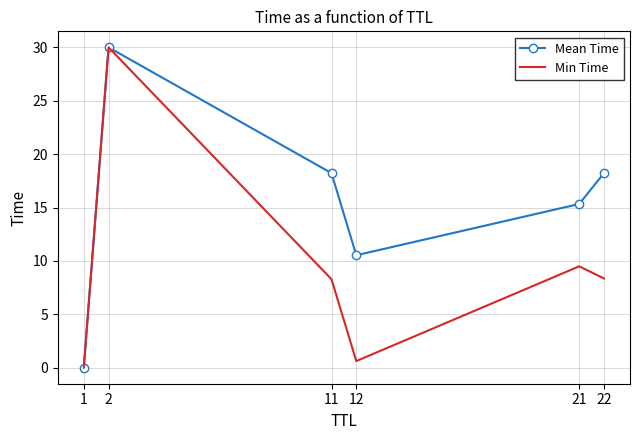

At which label does Mean Time first exceed 18?

2